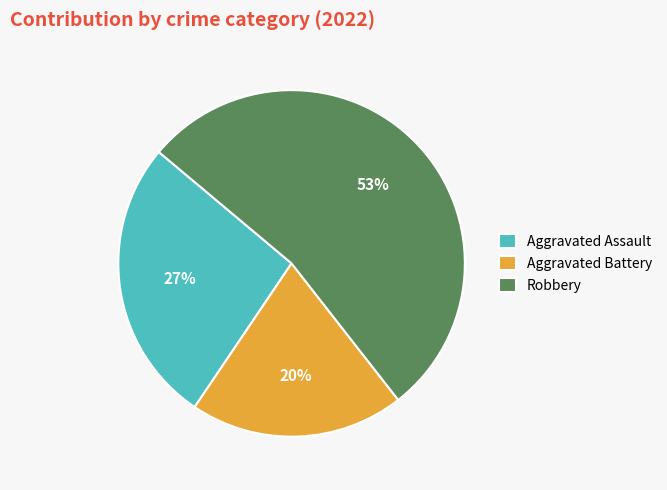

Is it true that Robbery is 53% of the pie?

True